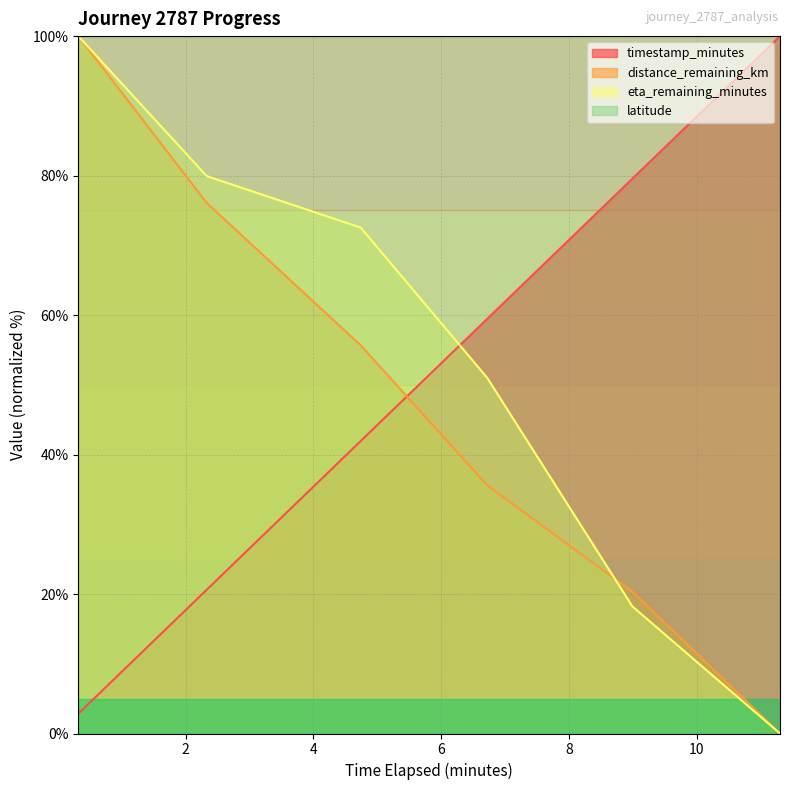

At how many categories does at least one series exceed 27?

6